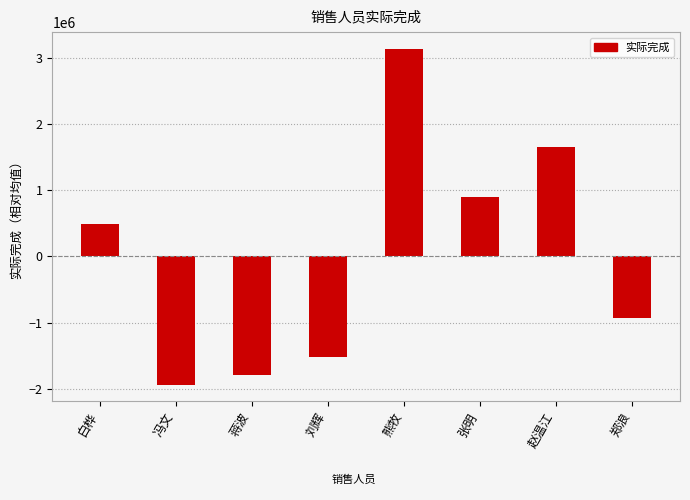

List the labels in order of value, largest first.

熊牧, 赵温江, 张明, 白桦, 郑浪, 刘辉, 蒋波, 冯文